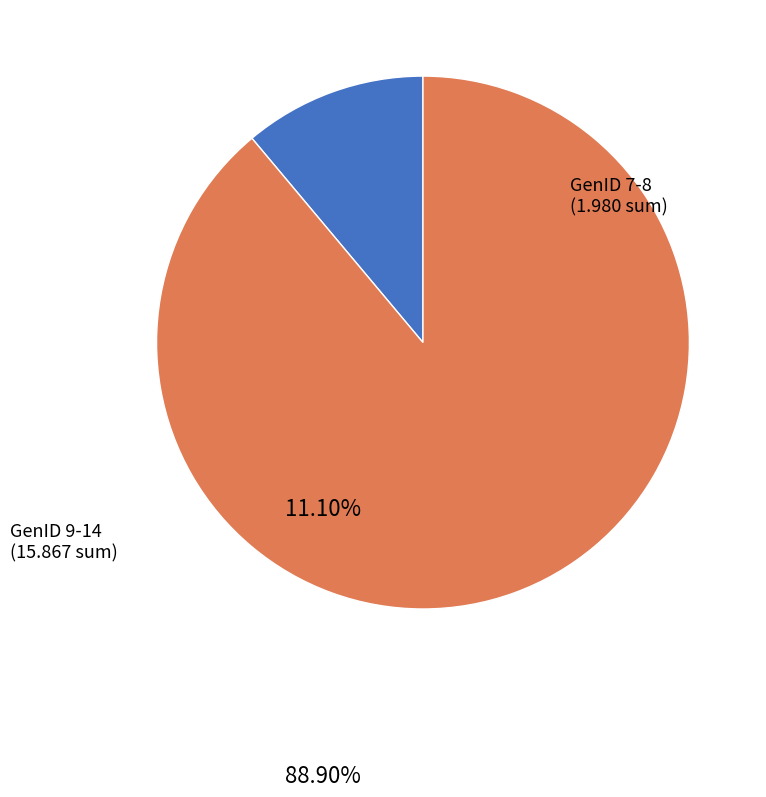

Is the sum of GenID 9-14 and GenID 7-8 greater than half?

Yes